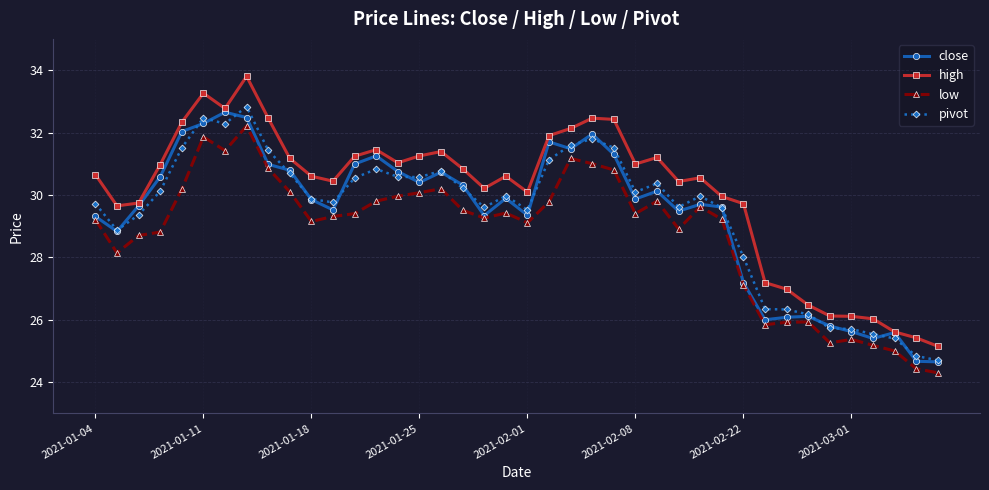

True or false: high has more than 1 points higher than both neighbors.

True